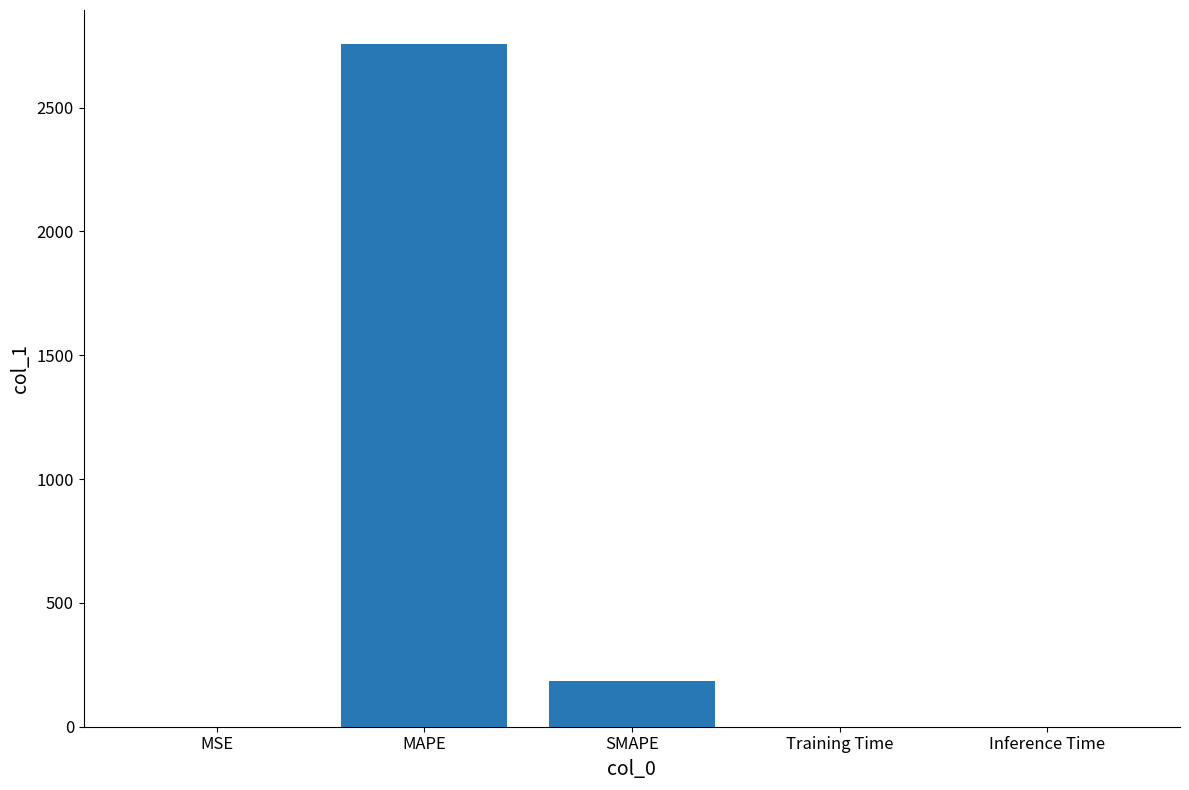

Where is the data nearest to the value 1378?

SMAPE